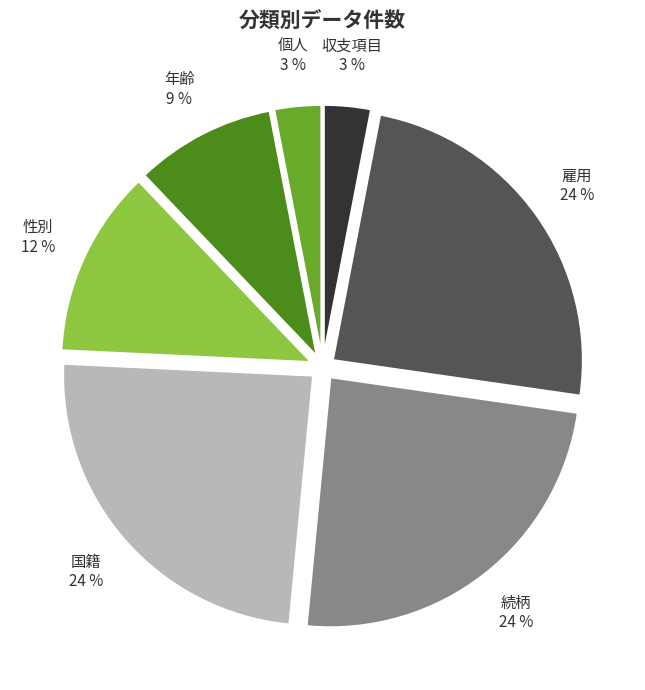

Is there any slice that represents more than half of the pie?

No